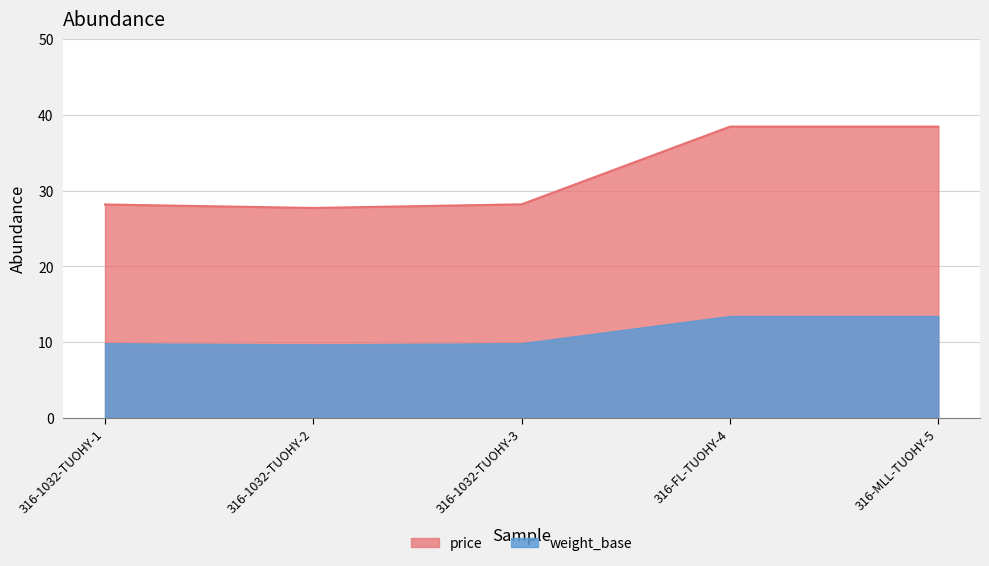

What is the label of the 4th point from the right?

316-1032-TUOHY-2